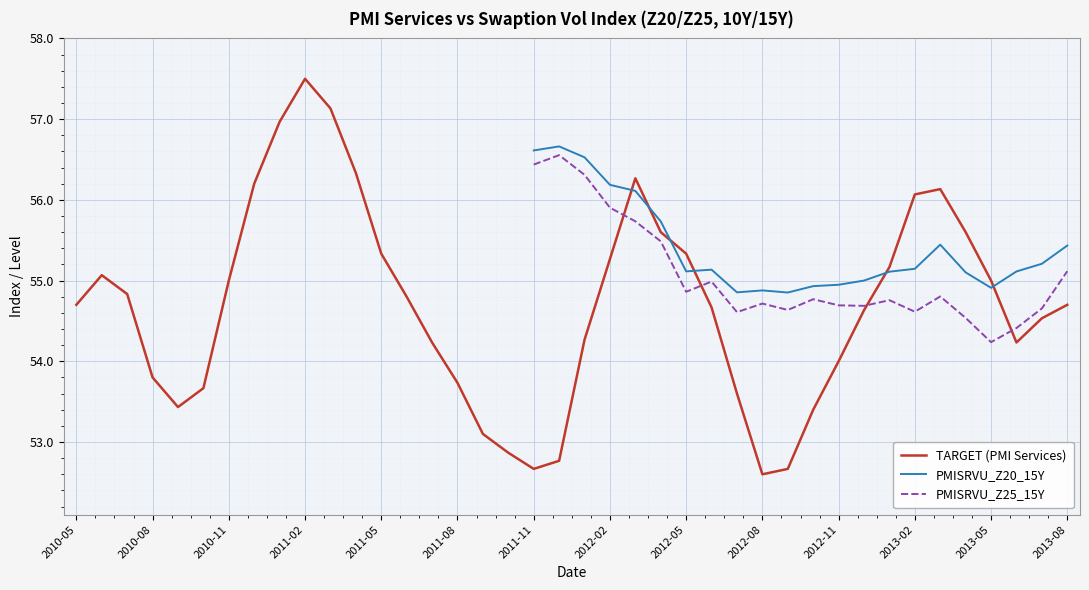

What is the lowest value of the TARGET (PMI Services) series?

52.6